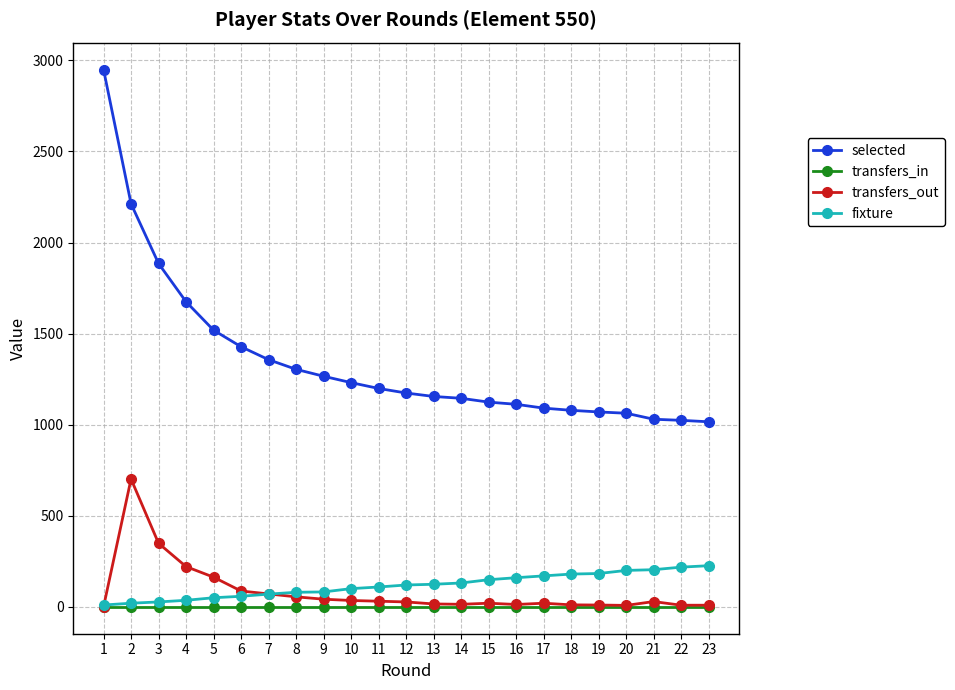

Which series has the largest total across all categories?

selected